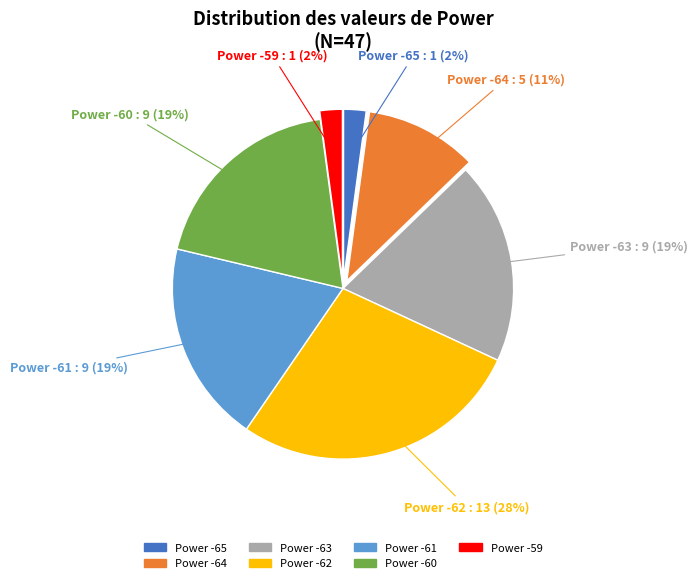

Which slice is the largest?

Power -62